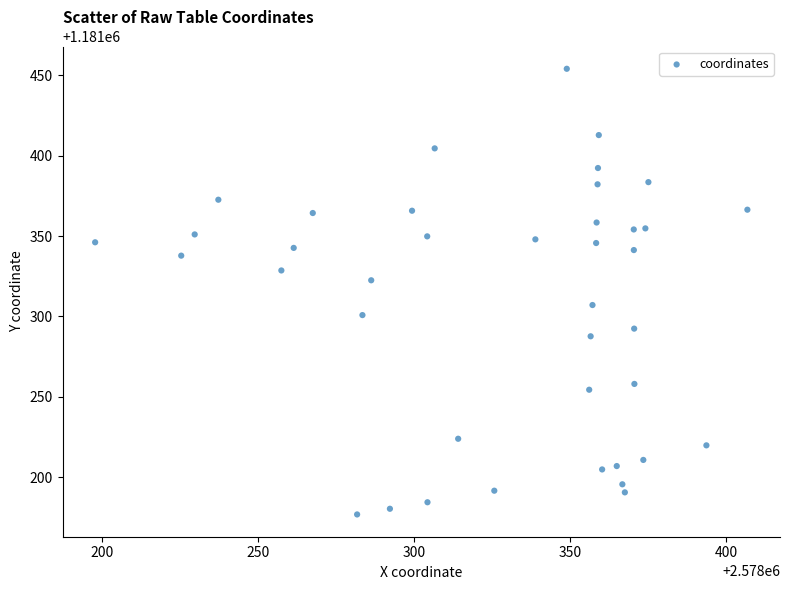

What is the range of Y values (max minus min)?

277.5